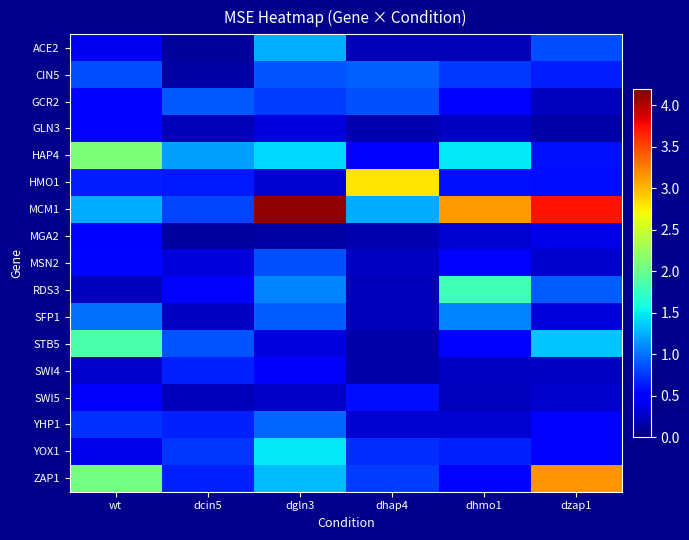

Which series has the largest total across all categories?

MCM1